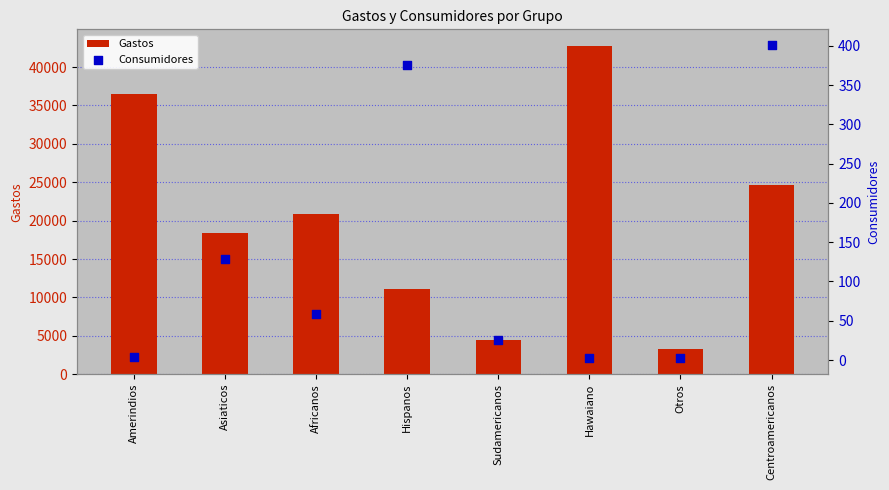

Which series contains the highest Y value?

Gastos